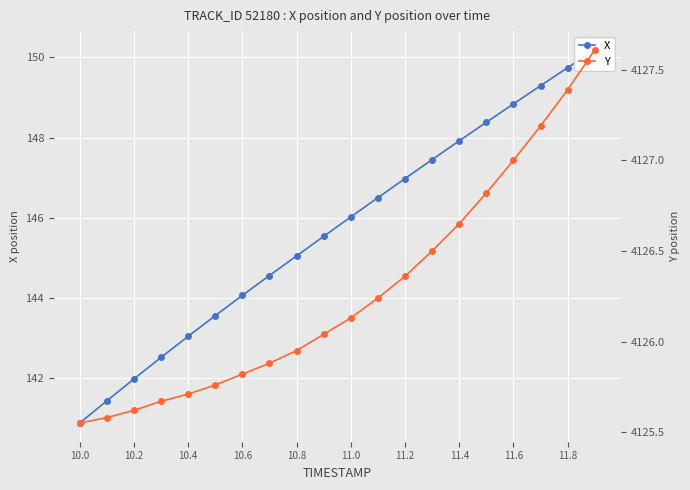

How many values in the Y series exceed 4126?

11